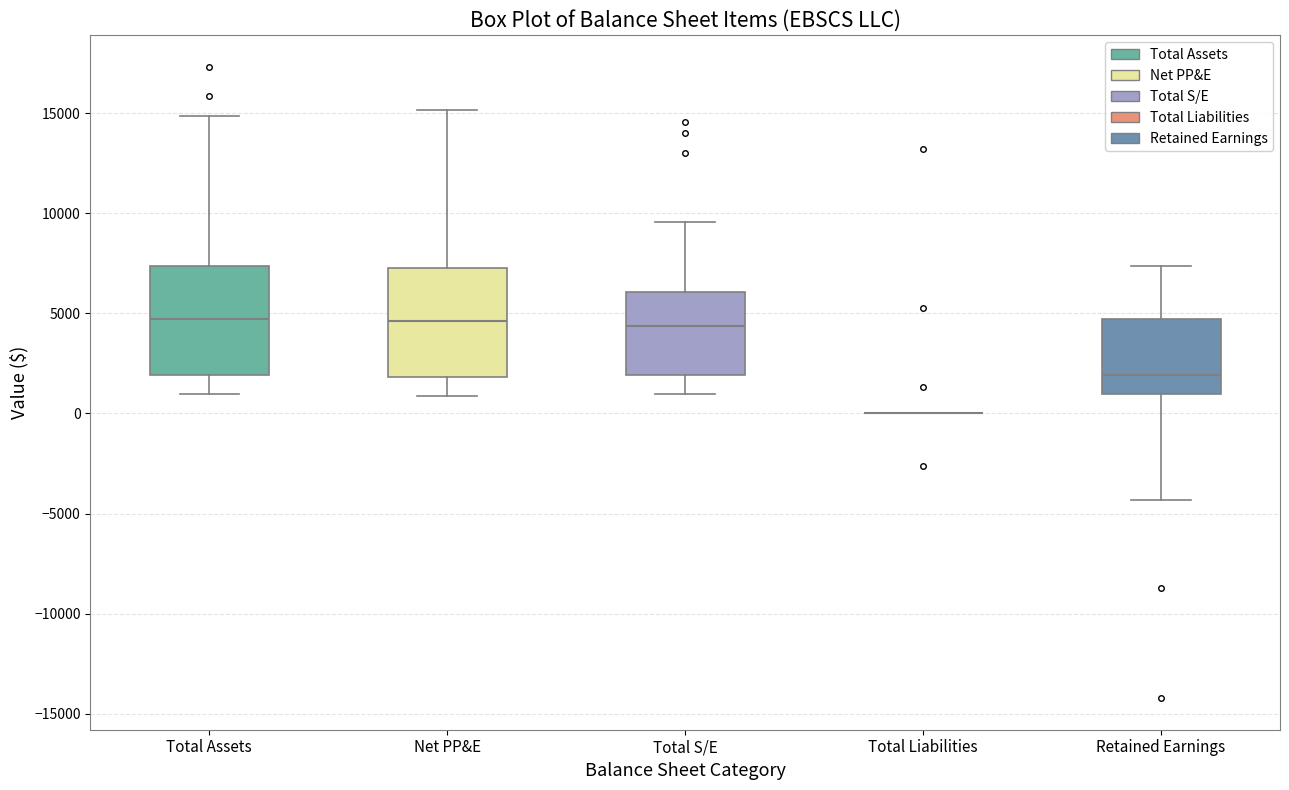

Reading left to right, read every box against the y-axis: the position of its median line, the range the box covers, and the ends of its whiskers. The values are not printed on the chart, so give them approximately, as read against the axis.

Total Assets: median 4500, box 2000 to 7500, whiskers 1000 to 15000
Net PP&E: median 4500, box 2000 to 7500, whiskers 1000 to 15000
Total S/E: median 4500, box 2000 to 6000, whiskers 1000 to 9500
Total Liabilities: box collapsed to a line at 0, whiskers 0 to 0
Retained Earnings: median 2000, box 1000 to 4500, whiskers -4500 to 7500